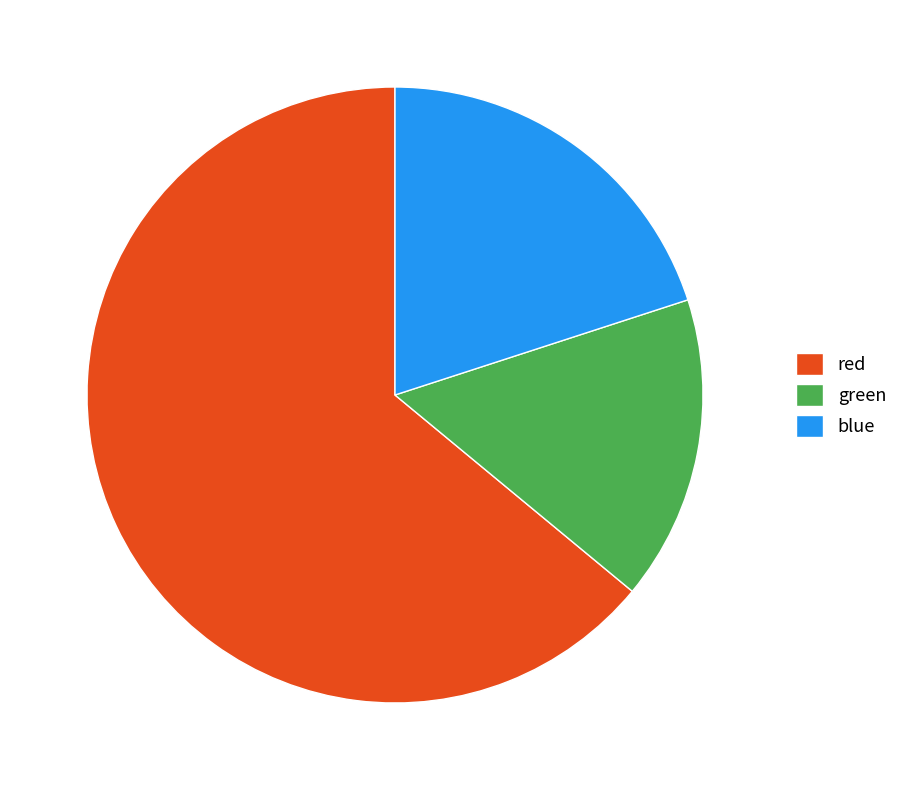

Does any single category account for the majority?

Yes